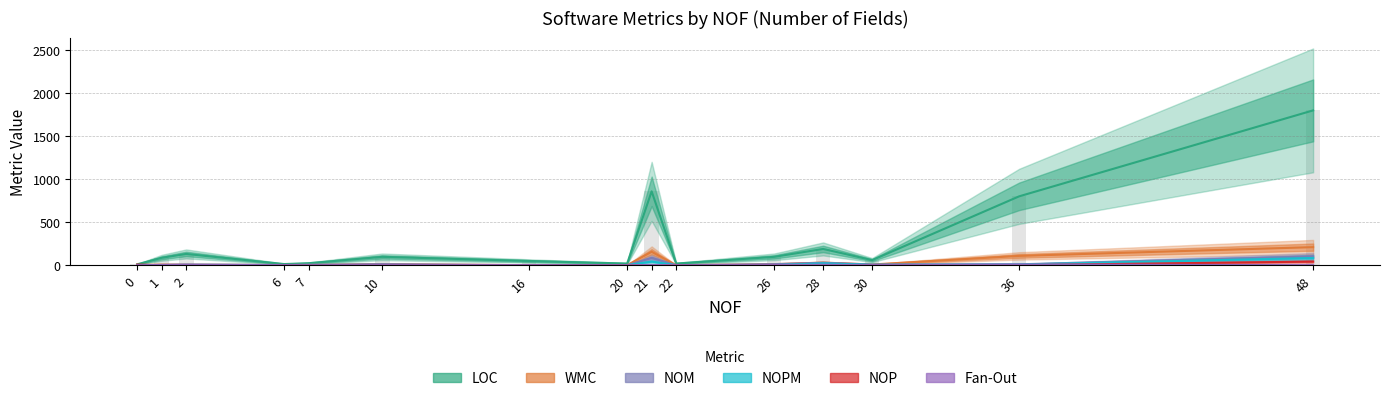

Rank the series at 48 from lowest to highest value.

Fan-Out, NOP, NOPM, NOM, WMC, LOC